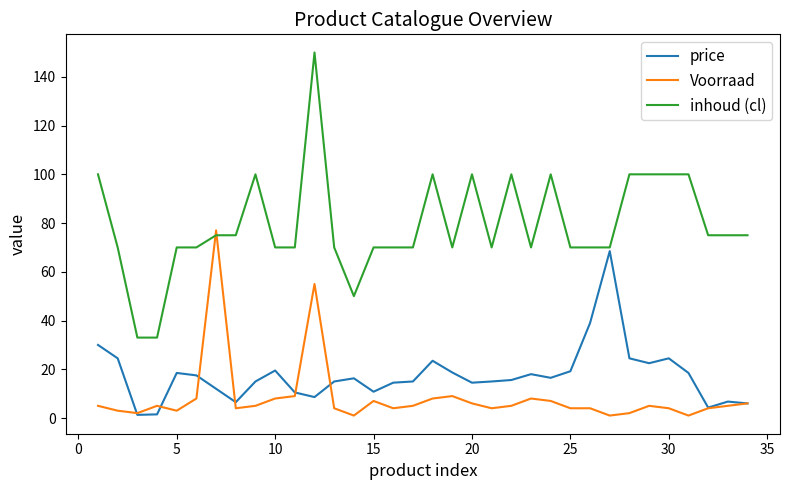

What is the highest value of the price series?

68.5